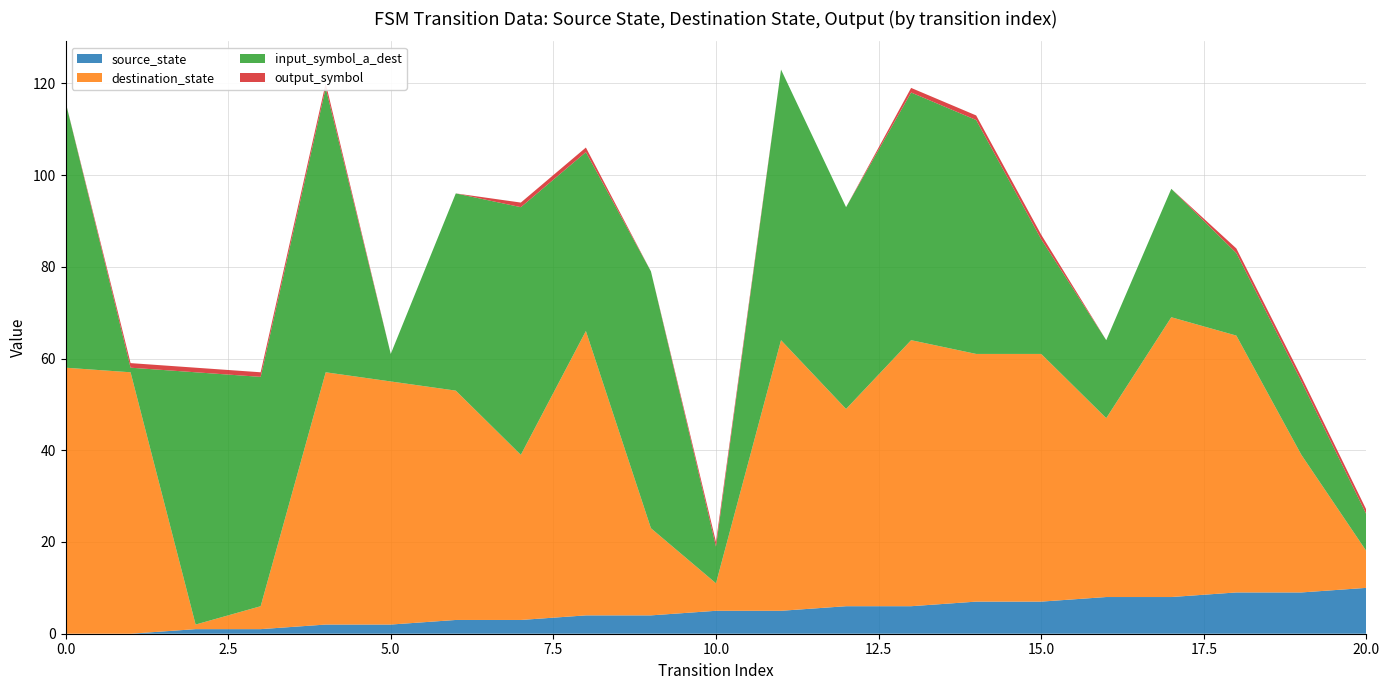

Reading left to right, transcribe all the data shown in this chart.

source_state: 0=0	1=0	2=1	3=1	4=2	5=2	6=3	7=3	8=4	9=4	10=5	11=5	12=6	13=6	14=7	15=7	16=8	17=8	18=9	19=9	20=10
destination_state: 0=58	1=57	2=1	3=5	4=55	5=53	6=50	7=36	8=62	9=19	10=6	11=59	12=43	13=58	14=54	15=54	16=39	17=61	18=56	19=30	20=8
input_symbol_a_dest: 0=58	1=1	2=55	3=50	4=62	5=6	6=43	7=54	8=39	9=56	10=8	11=59	12=44	13=54	14=51	15=25	16=17	17=28	18=18	19=16	20=8
output_symbol: 0=0	1=1	2=1	3=1	4=1	5=0	6=0	7=1	8=1	9=0	10=1	11=0	12=0	13=1	14=1	15=1	16=0	17=0	18=1	19=1	20=1